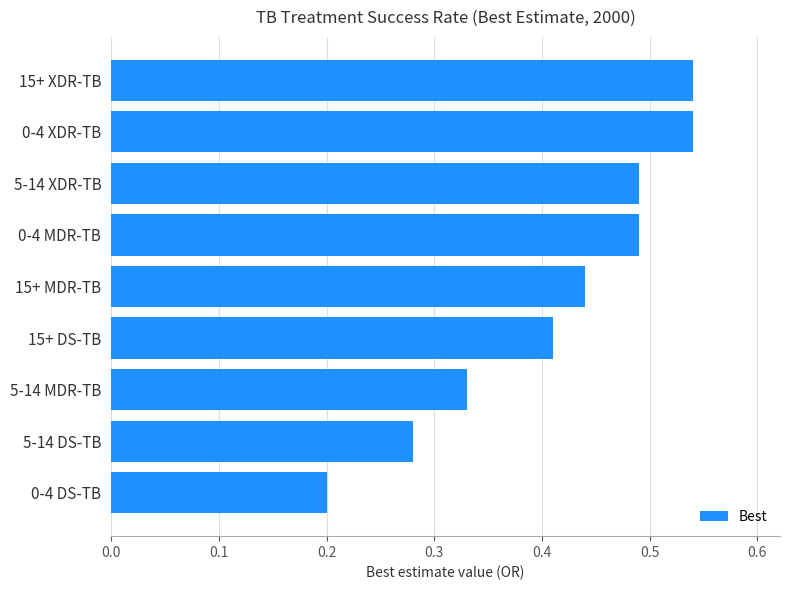

Between 5-14 MDR-TB and 15+ DS-TB, which is larger?

15+ DS-TB